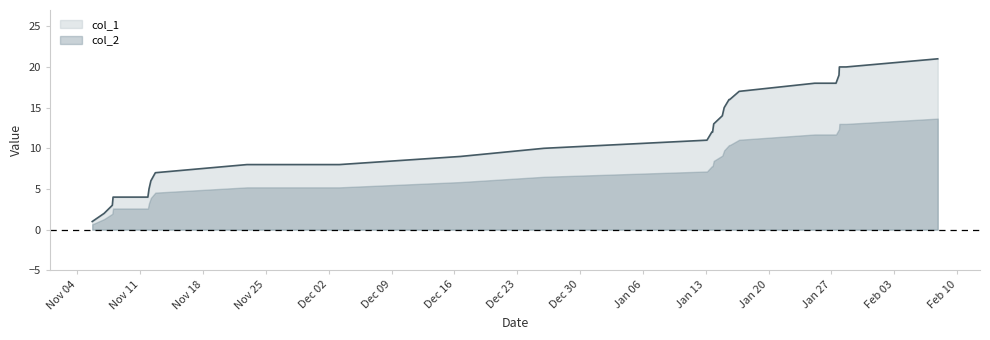

What is the value of the 22nd point from the left?

18